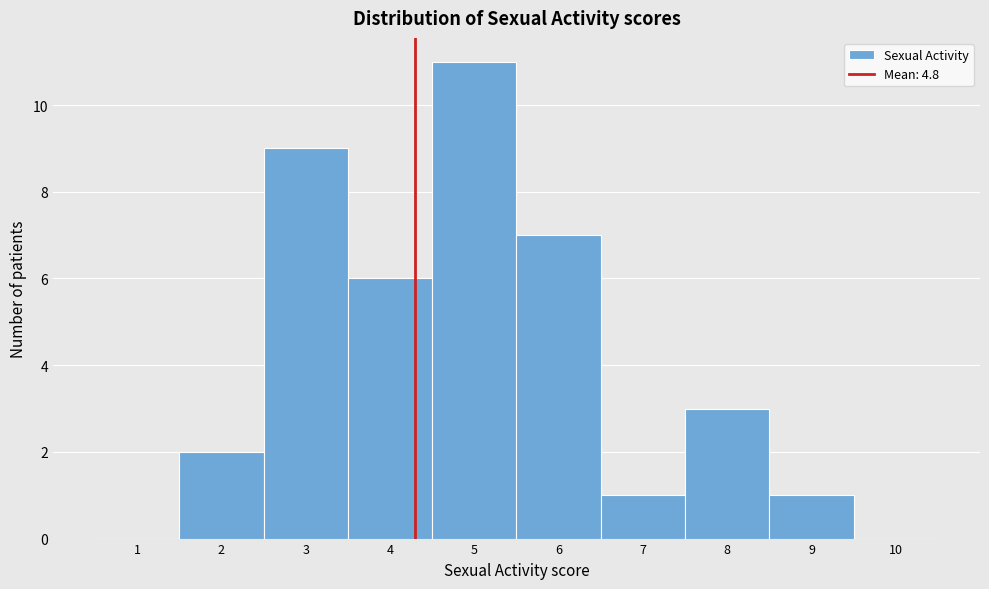

Reading left to right, what are all the values shown in this chart?

1=0	2=2	3=9	4=6	5=11	6=7	7=1	8=3	9=1	10=0